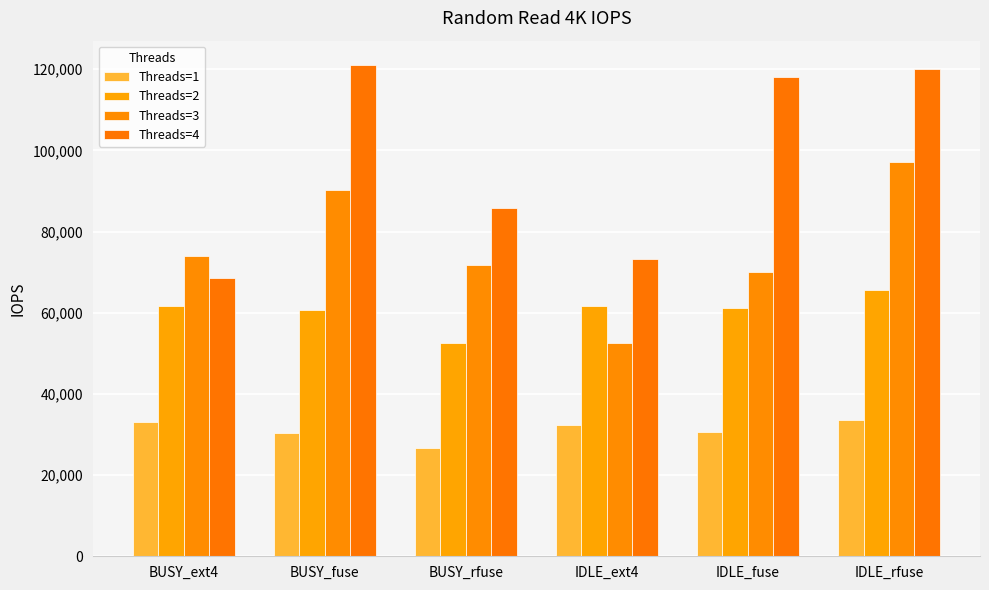

Which series changed the most between BUSY_rfuse and IDLE_rfuse?

Threads=4